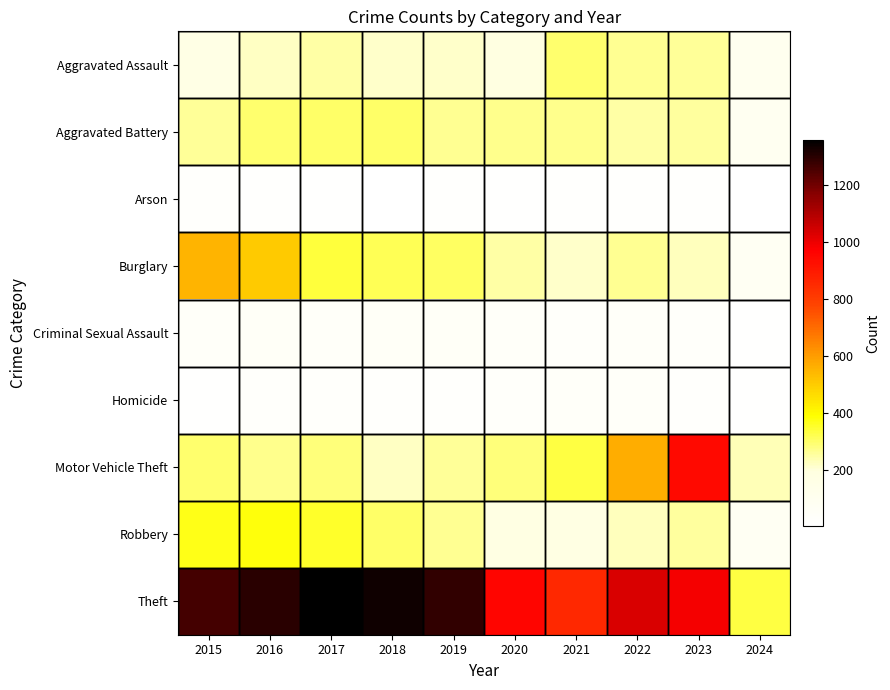

At which category is the sum across all series the highest?

2016